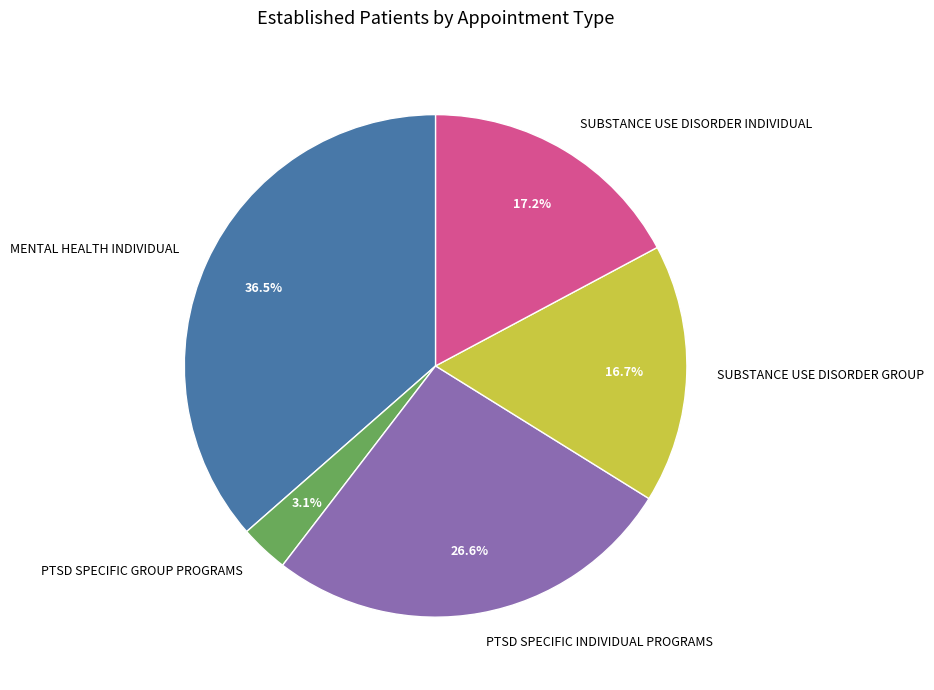

Which slice is the largest?

MENTAL HEALTH INDIVIDUAL